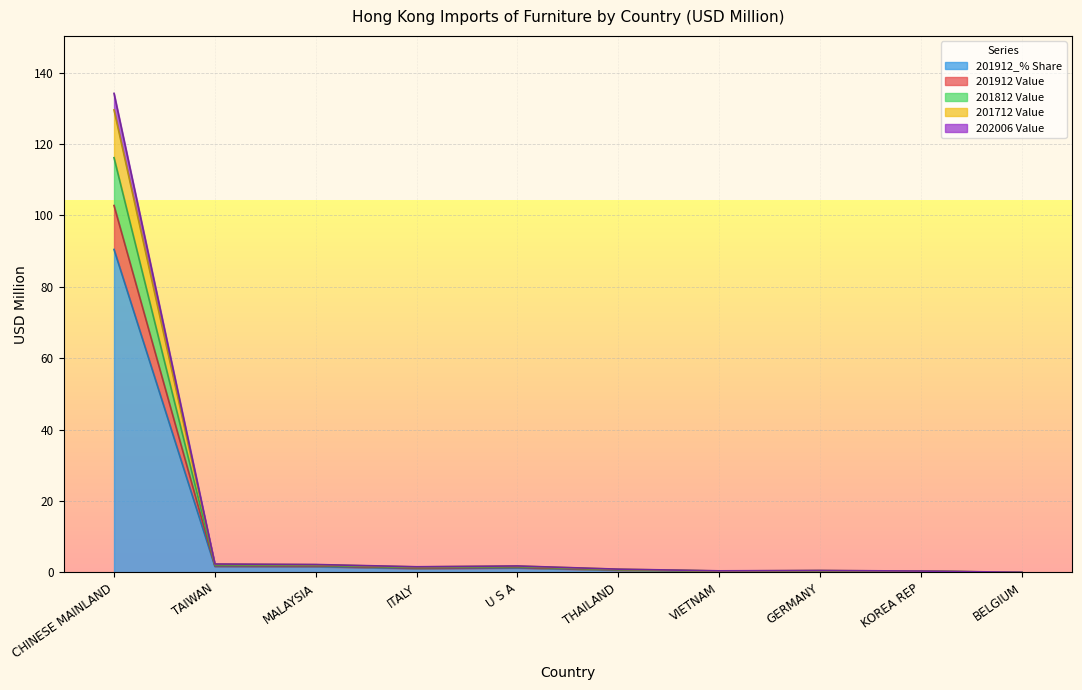

True or false: 201912_% Share and 201912 Value cross at least once.

False